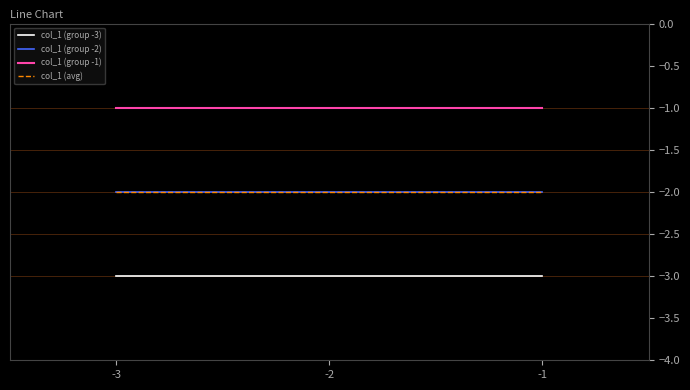

Which category has the highest value in the col_1 (group -2) series?

-3